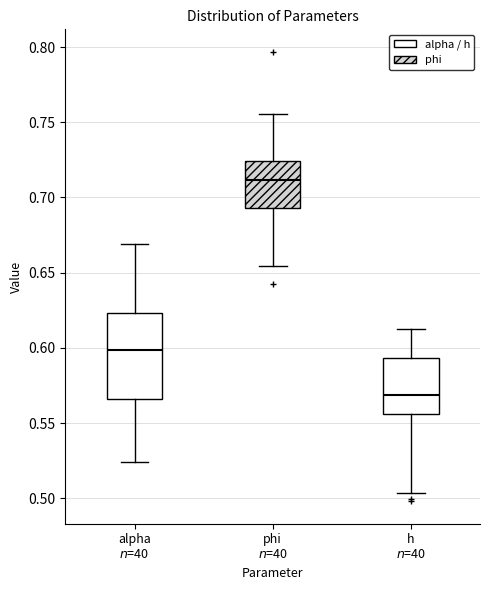

Where does the median line of the box for h $n$=40 sit on the y-axis? The values are not printed on the chart, so give them approximately, as read against the axis.

0.570